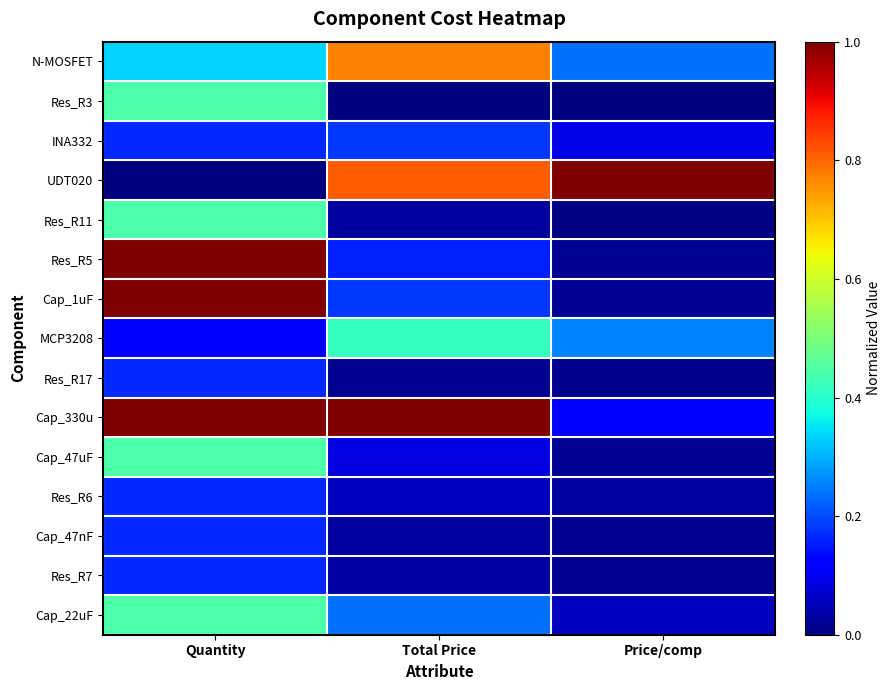

Reading left to right, what are all the values shown in this chart?

N-MOSFET: Quantity=0.3	Total Price=0.8	Price/comp=0.2
Res_R3: Quantity=0.4	Total Price=0.0	Price/comp=0.0
INA332: Quantity=0.2	Total Price=0.2	Price/comp=0.1
UDT020: Quantity=0.0	Total Price=0.8	Price/comp=1.0
Res_R11: Quantity=0.4	Total Price=0.0	Price/comp=0.0
Res_R5: Quantity=1.0	Total Price=0.2	Price/comp=0.0
Cap_1uF: Quantity=1.0	Total Price=0.2	Price/comp=0.0
MCP3208: Quantity=0.1	Total Price=0.4	Price/comp=0.3
Res_R17: Quantity=0.2	Total Price=0.0	Price/comp=0.0
Cap_330u: Quantity=1.0	Total Price=1.0	Price/comp=0.1
Cap_47uF: Quantity=0.4	Total Price=0.1	Price/comp=0.0
Res_R6: Quantity=0.2	Total Price=0.1	Price/comp=0.0
Cap_47nF: Quantity=0.2	Total Price=0.0	Price/comp=0.0
Res_R7: Quantity=0.2	Total Price=0.0	Price/comp=0.0
Cap_22uF: Quantity=0.4	Total Price=0.2	Price/comp=0.1